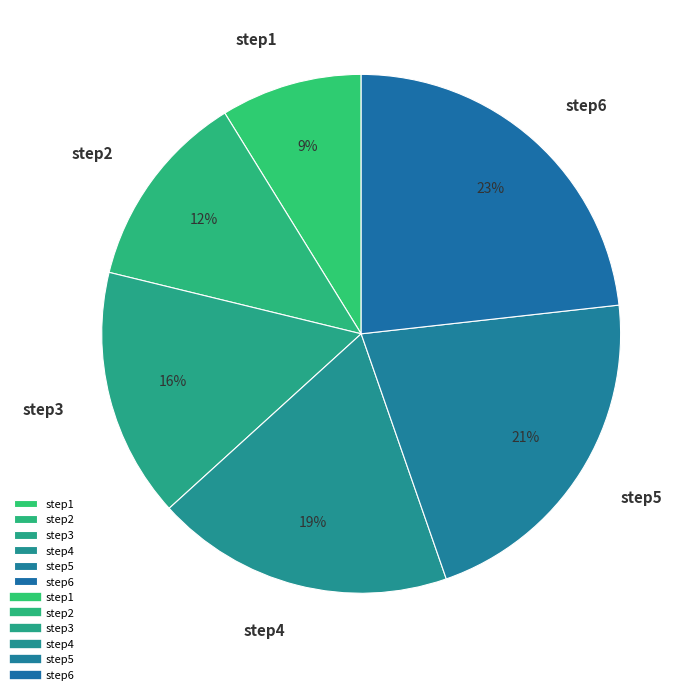

Is step5 the majority of the pie?

No